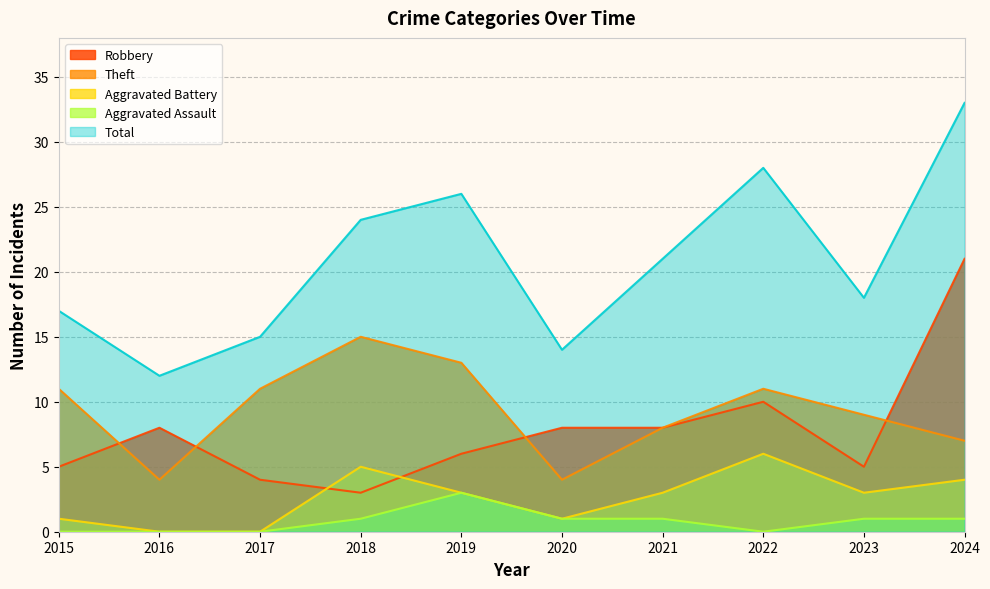

Does the chart display data point markers on the line(s)?

No